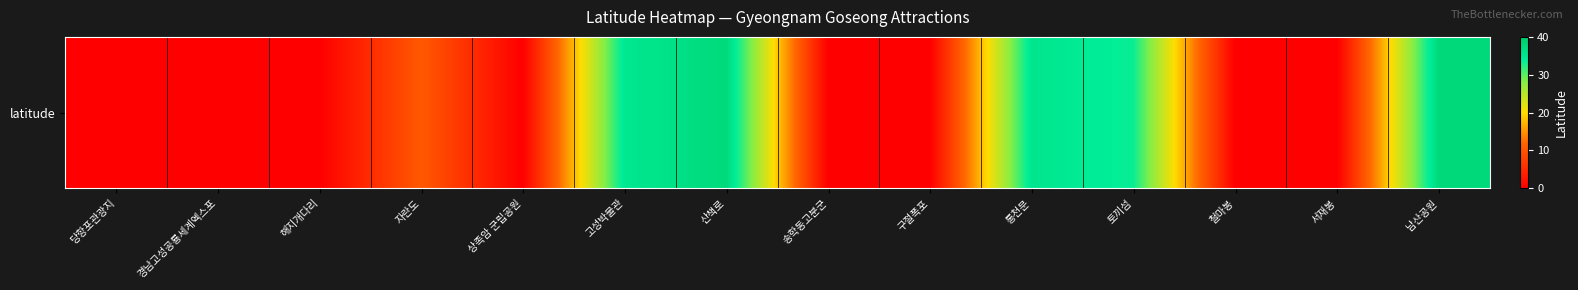

What is the sum of the values at 통천문 and 상족암 군립공원?

35.3